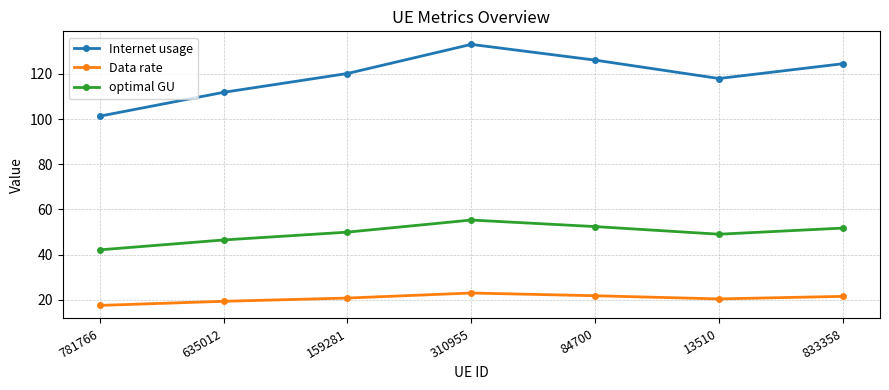

At which category does Data rate reach its first local valley?

13510